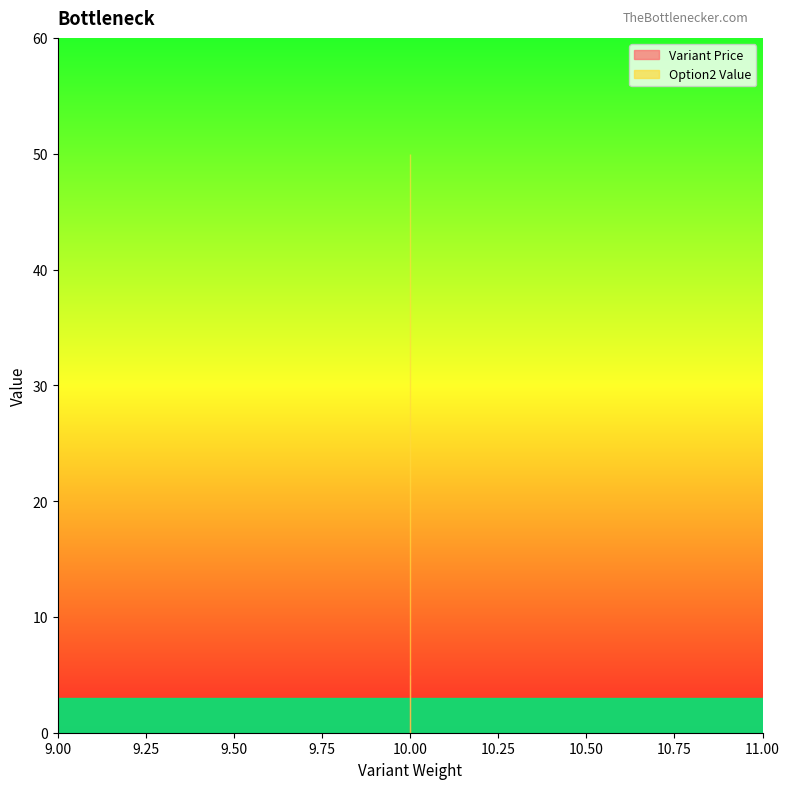

The Variant Price series shows 8 at my-sample-product-1. True or false?

False